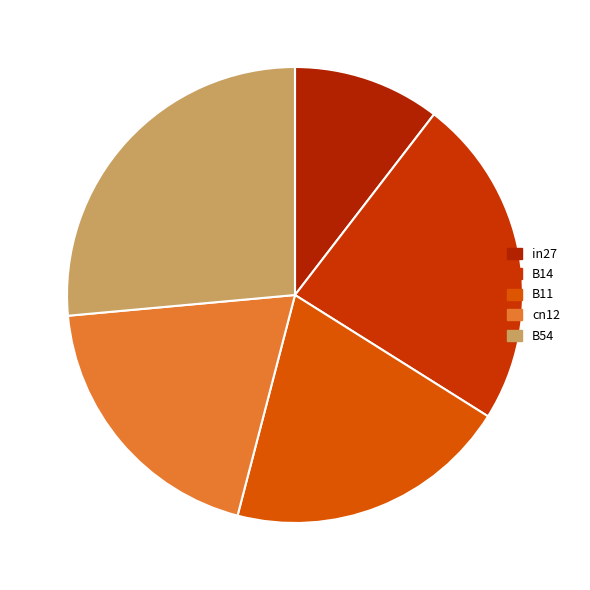

Does B11 account for over 50% of the chart?

No